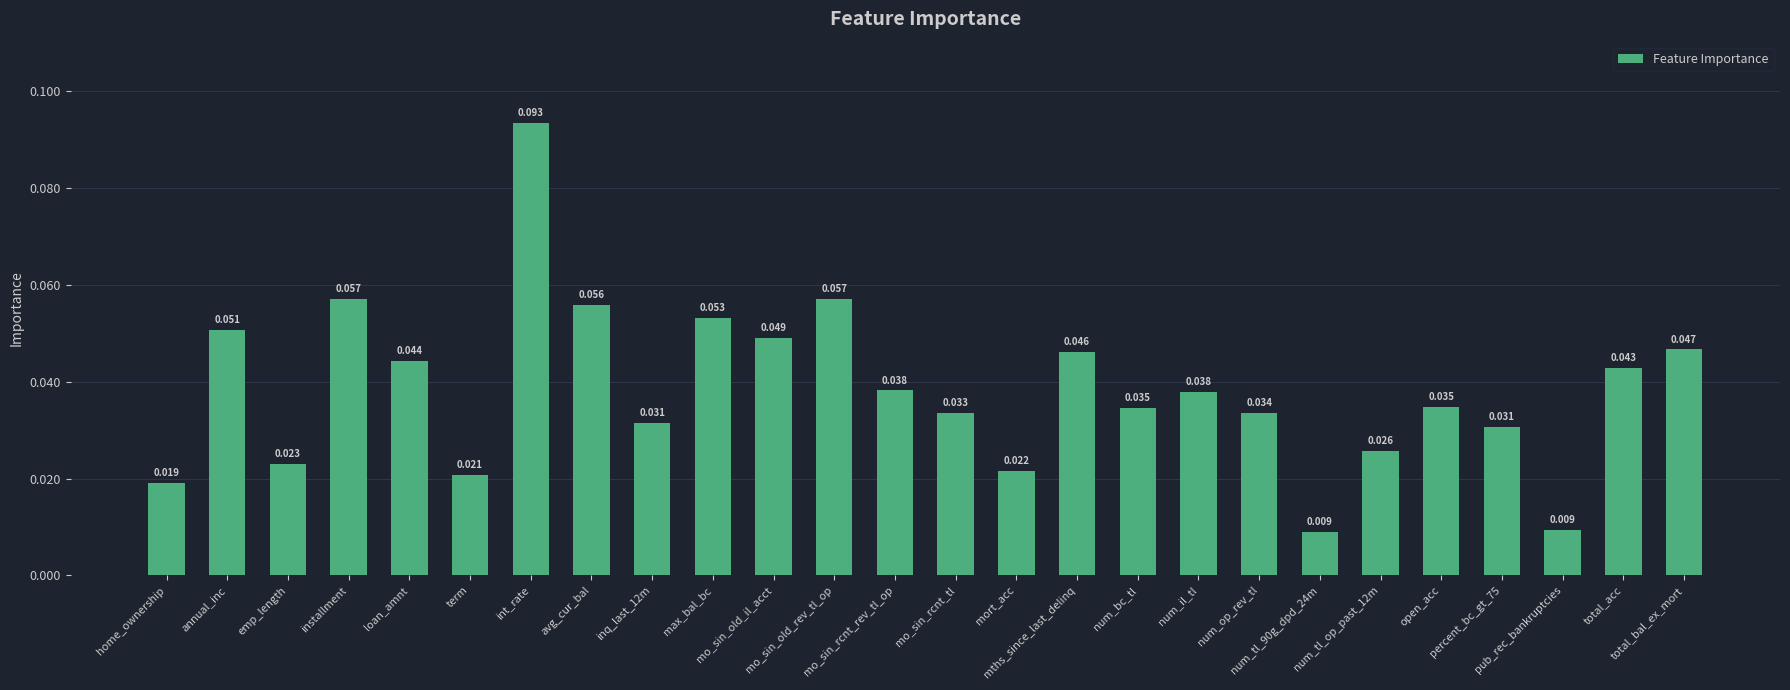

Rank the categories by value from highest to lowest.

int_rate, installment, mo_sin_old_rev_tl_op, avg_cur_bal, max_bal_bc, annual_inc, mo_sin_old_il_acct, total_bal_ex_mort, mths_since_last_delinq, loan_amnt, total_acc, mo_sin_rcnt_rev_tl_op, num_il_tl, open_acc, num_bc_tl, num_op_rev_tl, mo_sin_rcnt_tl, inq_last_12m, percent_bc_gt_75, num_tl_op_past_12m, emp_length, mort_acc, term, home_ownership, pub_rec_bankruptcies, num_tl_90g_dpd_24m